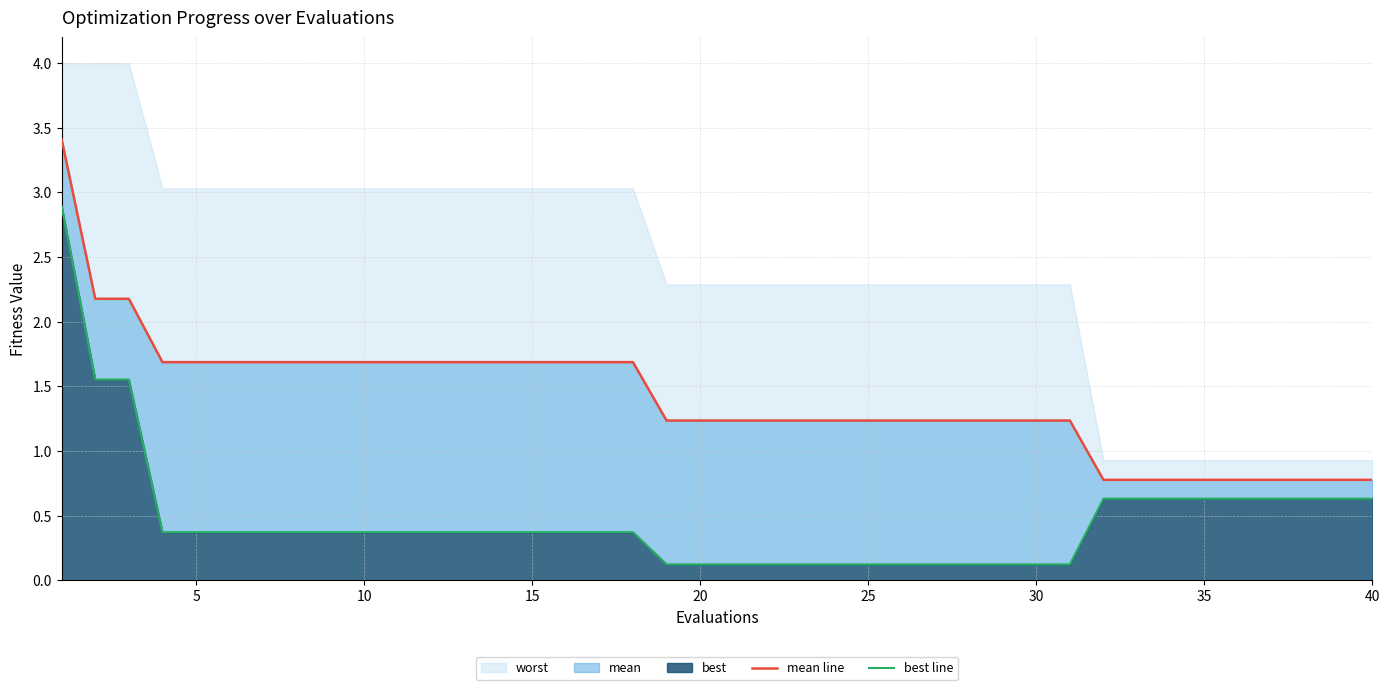

What is the difference between the maximum and minimum values in the best line series?

2.8